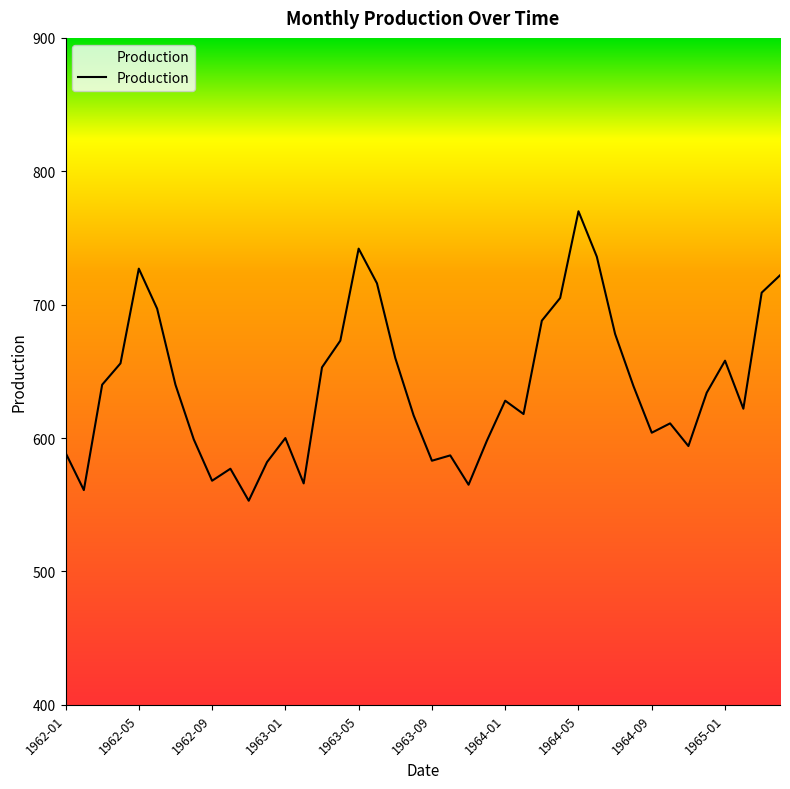

What is the difference between the maximum and second lowest values?

209